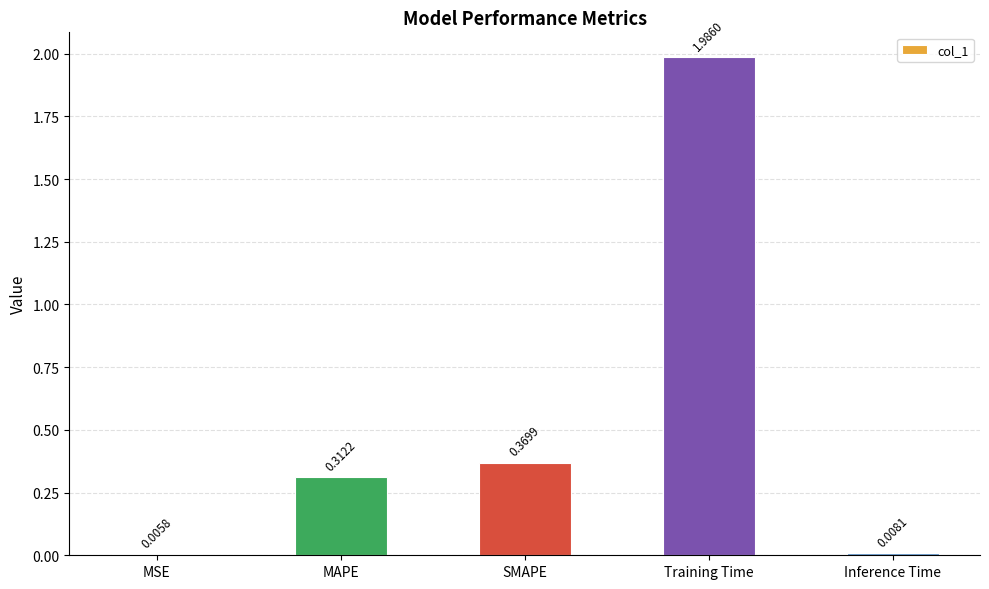

What is the sum of all values?

2.7